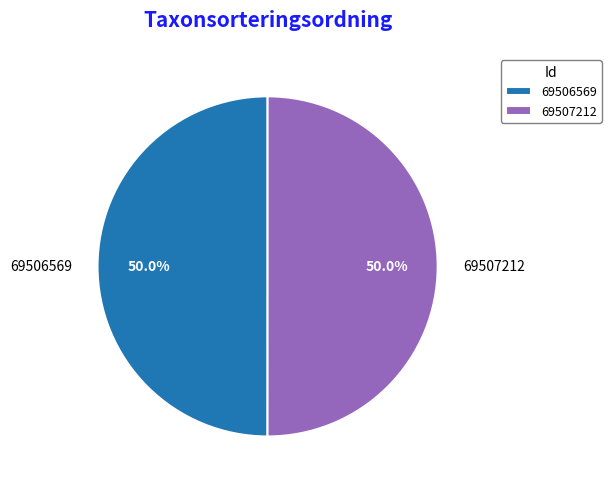

Combined, what portion of the pie is 69506569 and 69507212?

100.0%